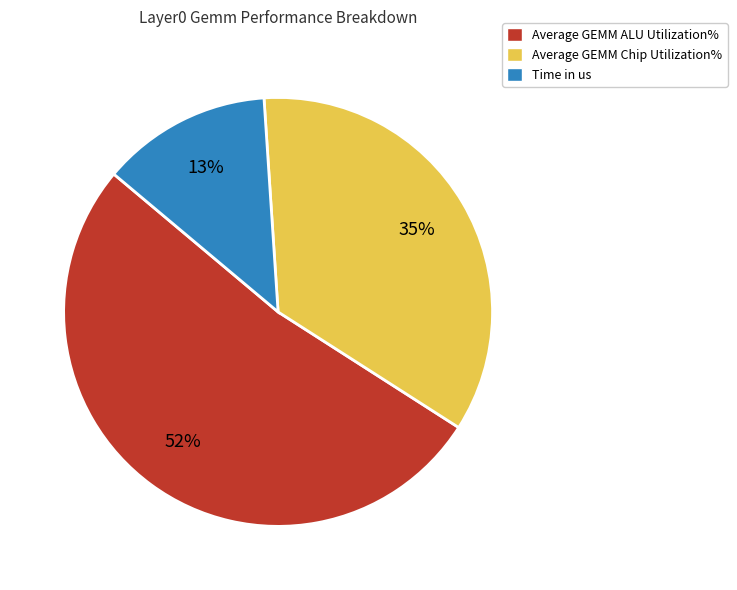

To the nearest percent, what percentage of the pie is Average GEMM Chip Utilization%?

35%